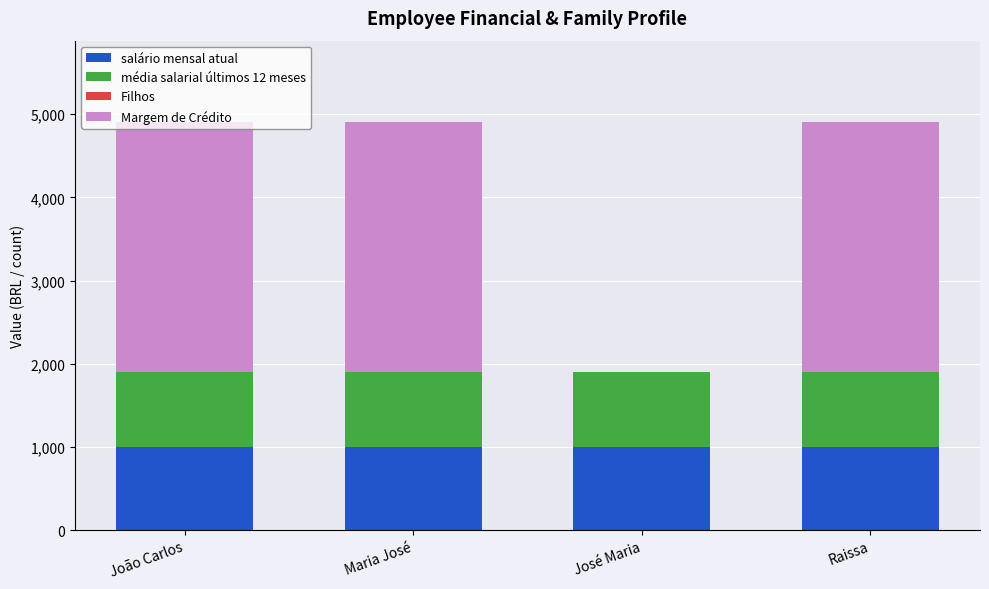

Is it true that salário mensal atual equals 1000 at Maria José?

True